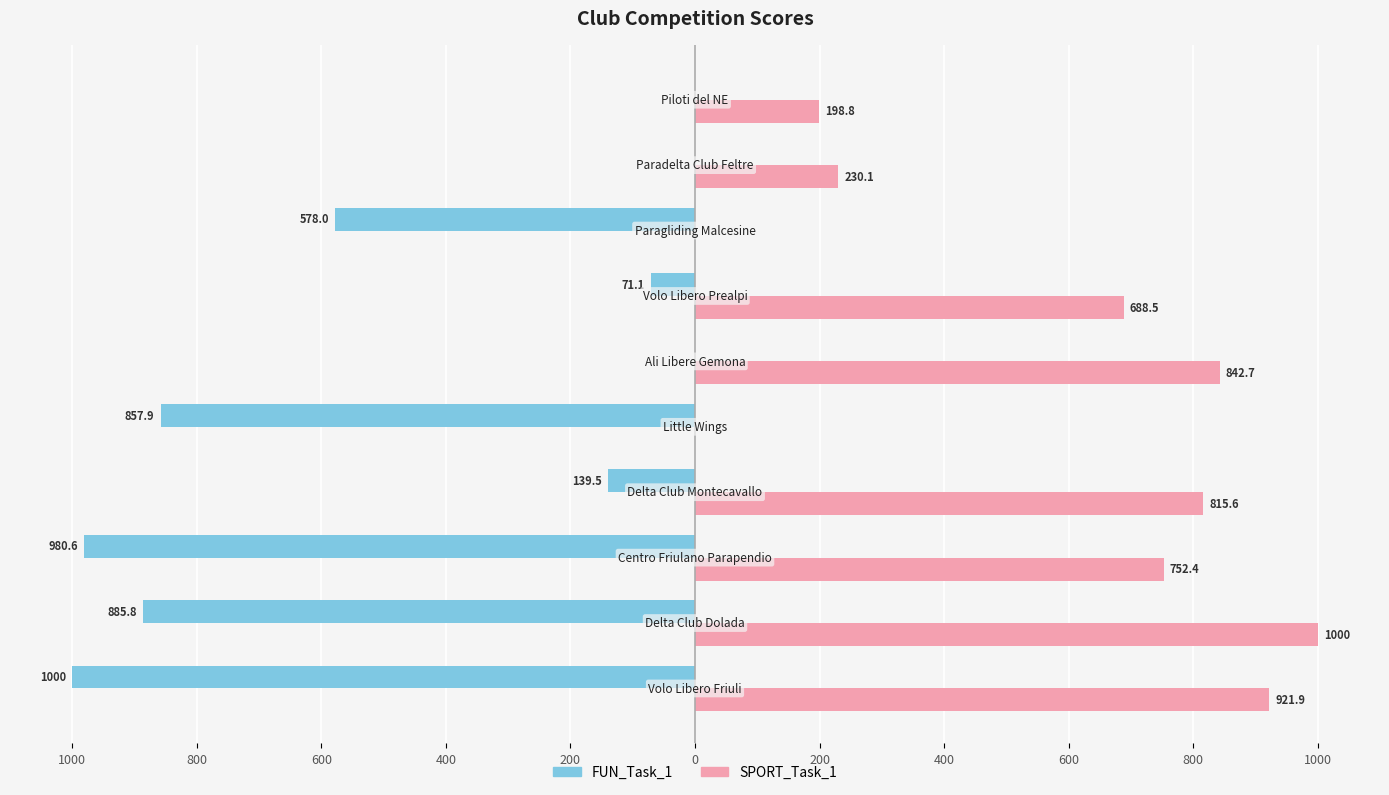

What are all the series names shown in the legend?

FUN_Task_1, SPORT_Task_1